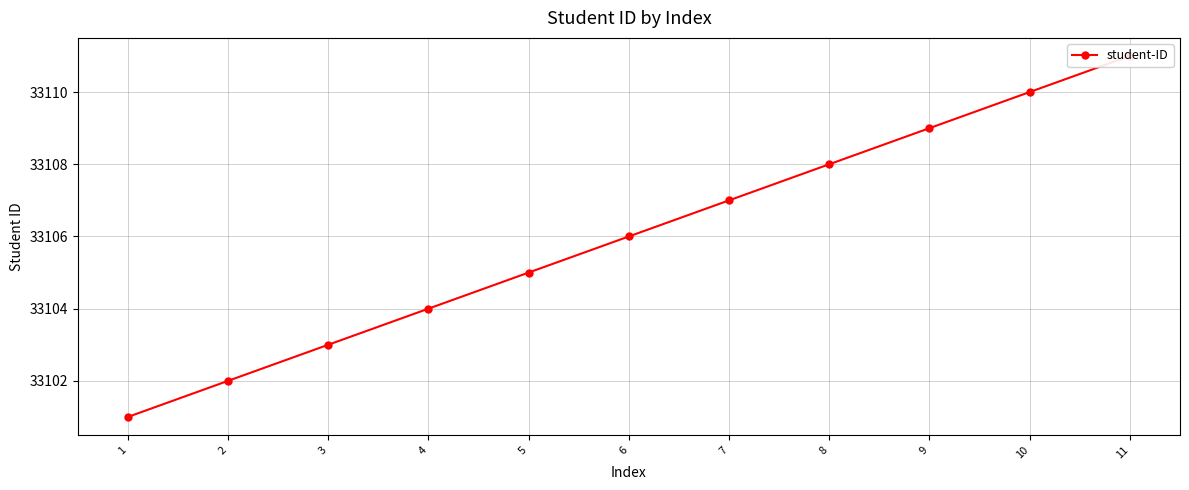

What is the value of the 10th point from the left?

33110